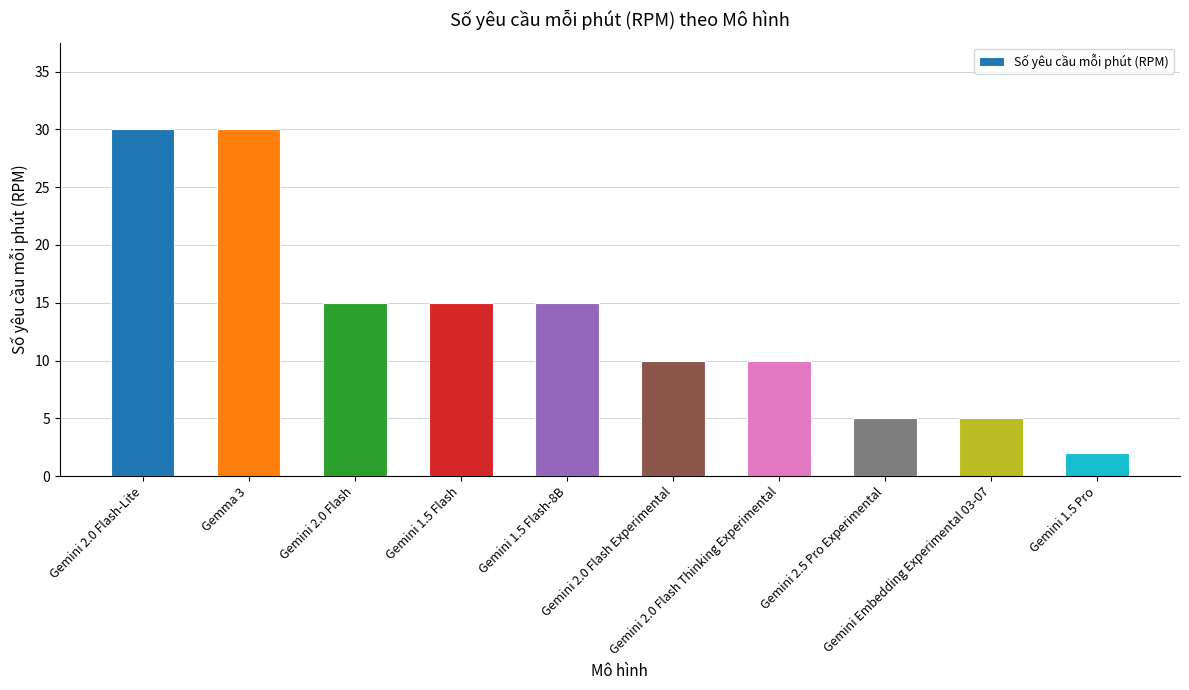

What is the value of the 5th bar from the left?

15